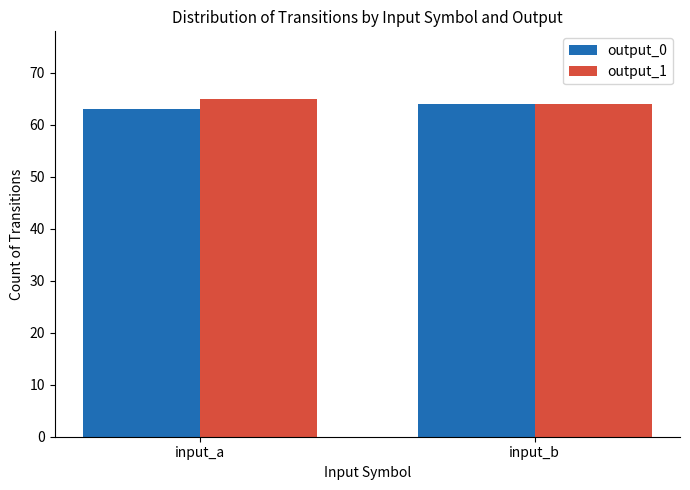

Which category has the lowest value across all series?

input_a